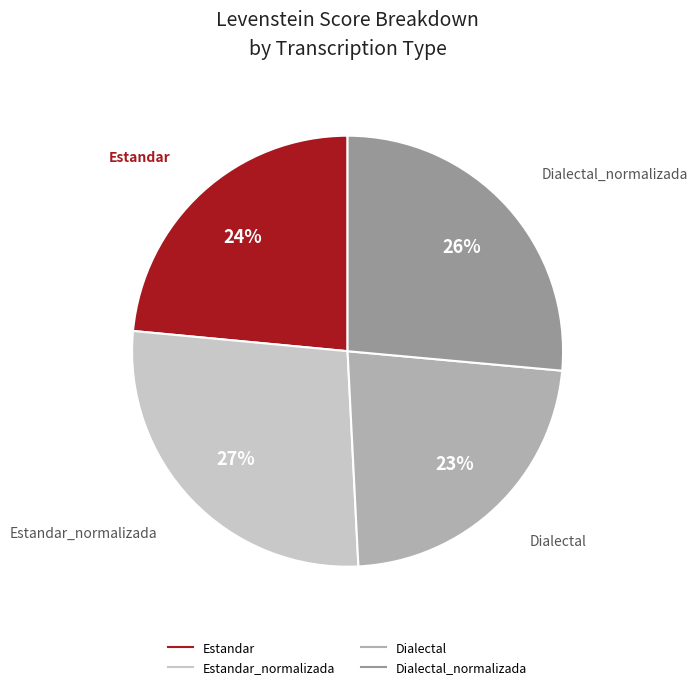

To the nearest percent, what is the average slice percentage?

25%